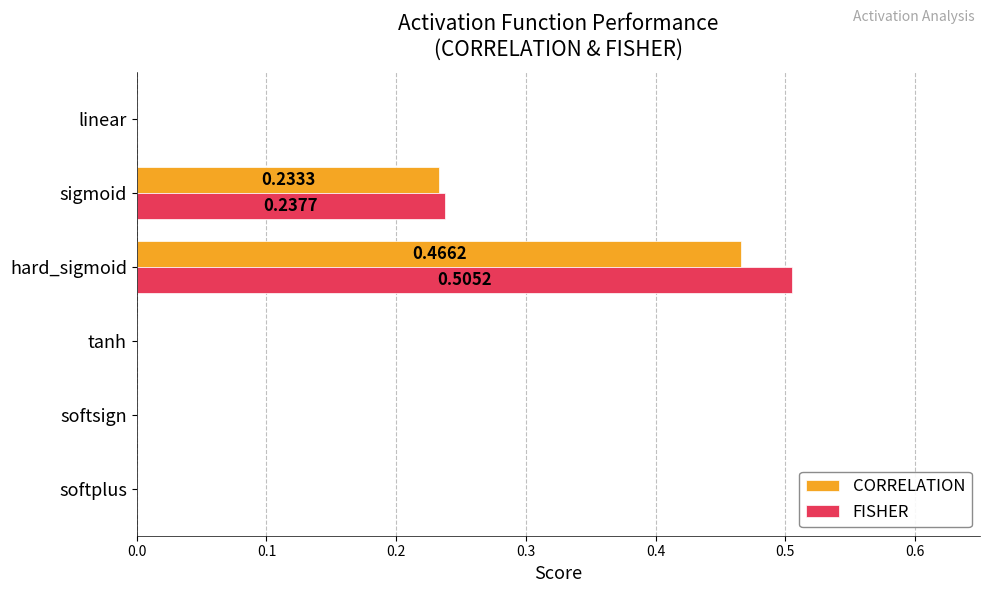

At which category is the sum across all series the highest?

hard_sigmoid